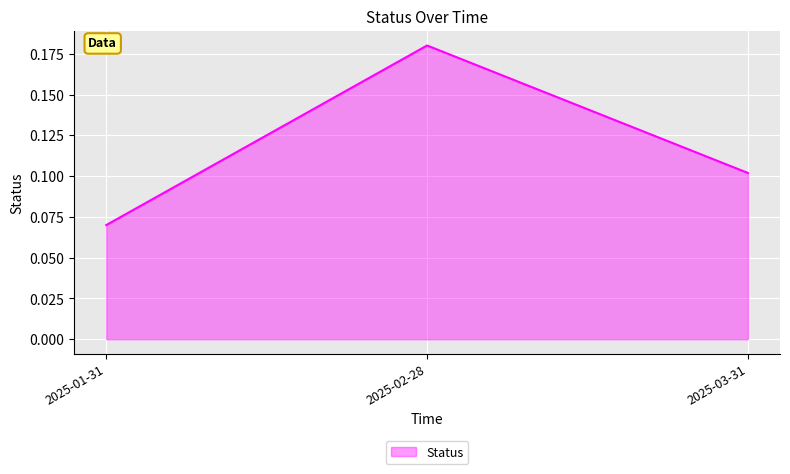

Rank the categories by value from lowest to highest.

2025-01-31, 2025-03-31, 2025-02-28